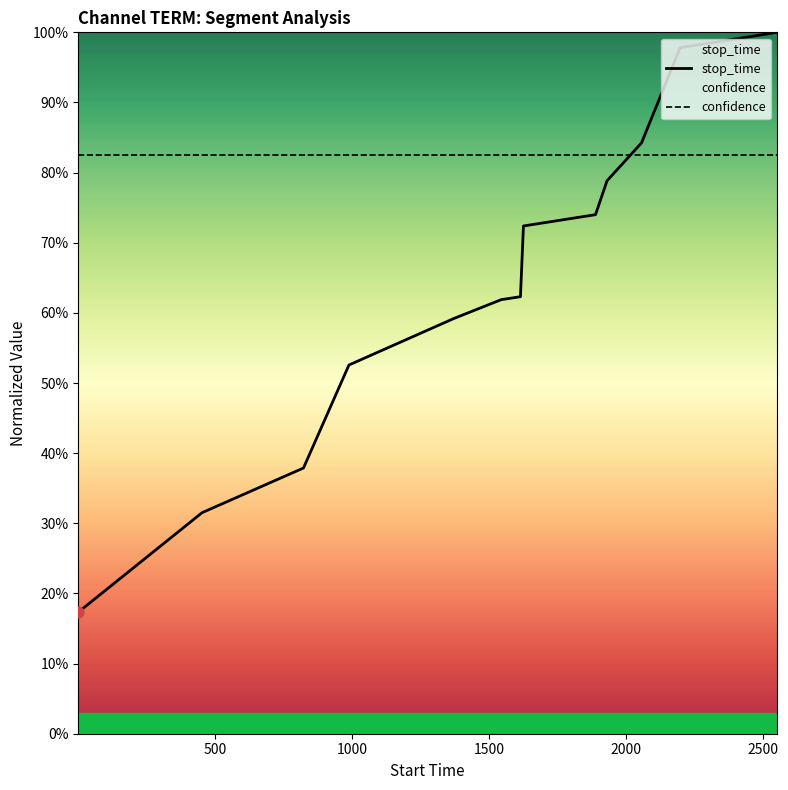

Which series has the largest Y range (max minus min)?

stop_time